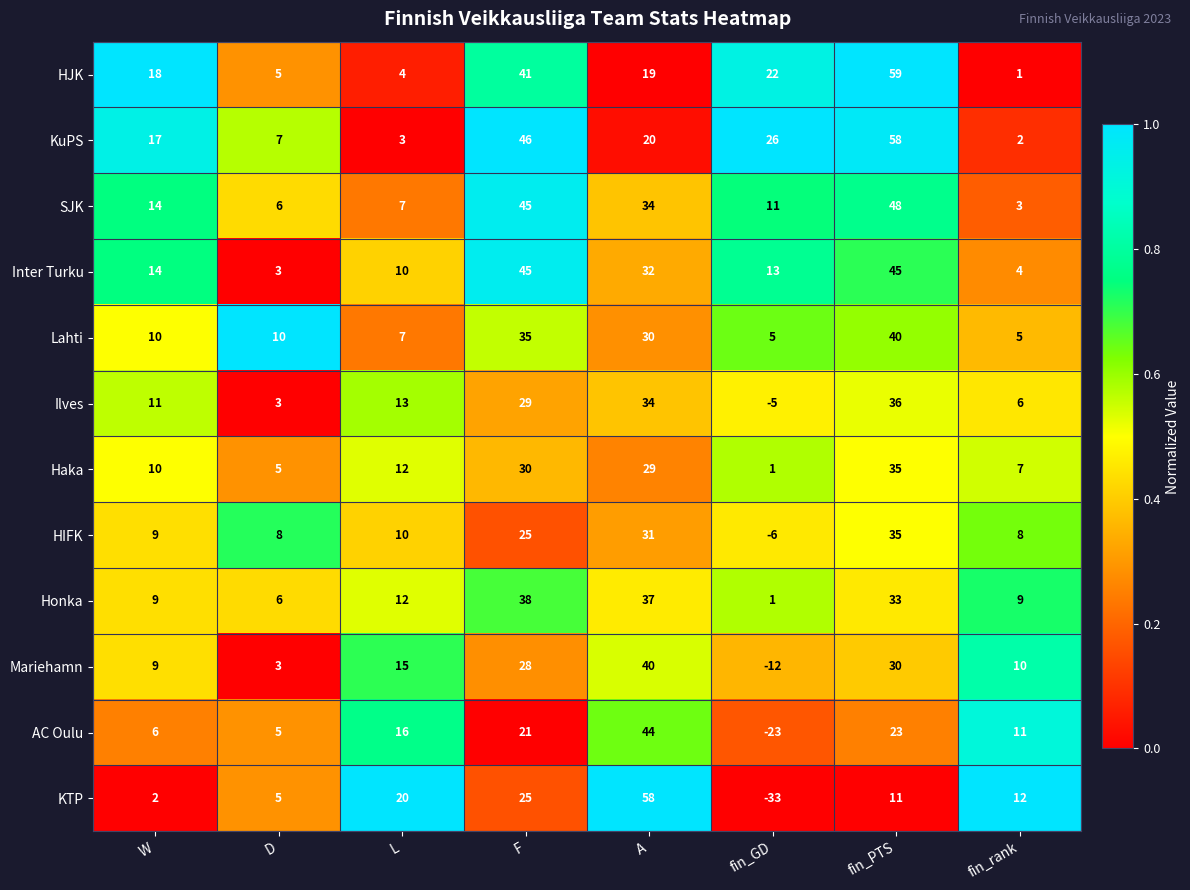

Which series has the largest range (max minus min)?

KTP